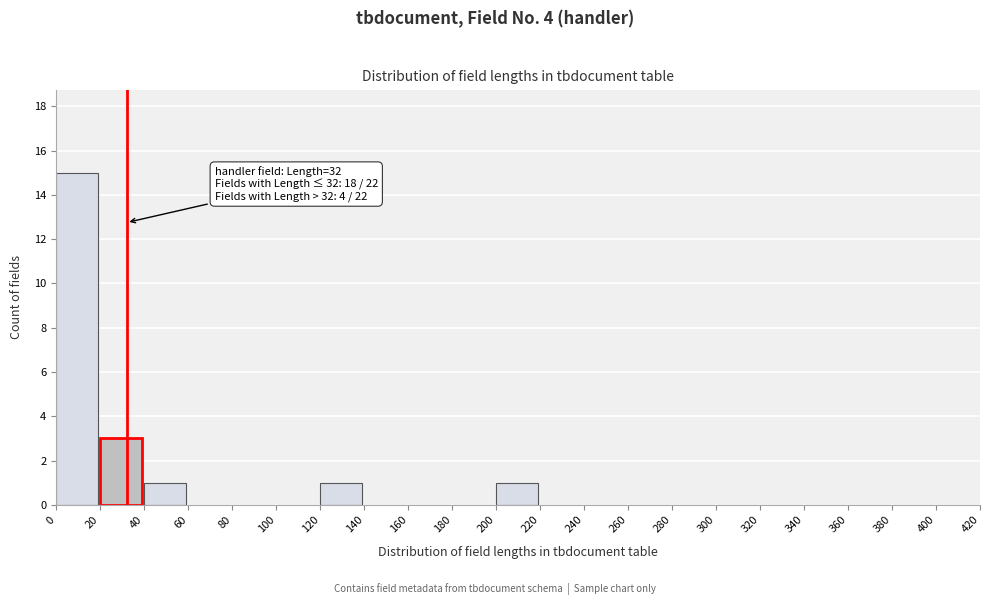

Which range on the x-axis has the tallest bar?

0 to 20